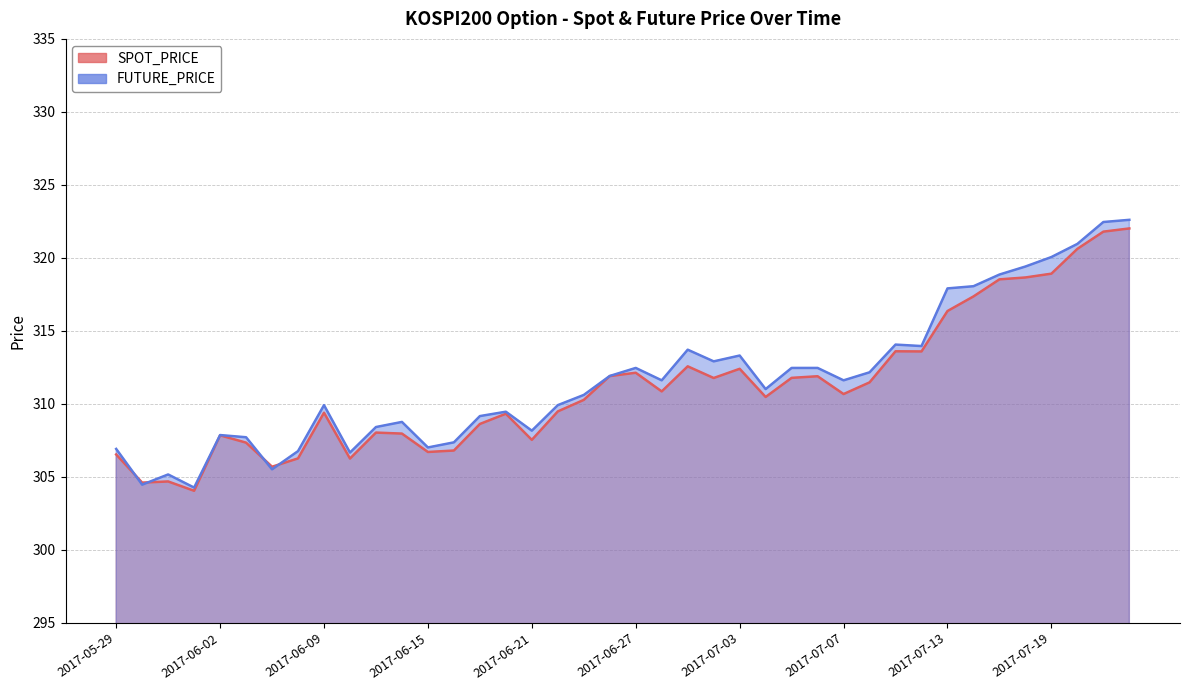

How many interior local peaks does the FUTURE_PRICE series have?

9